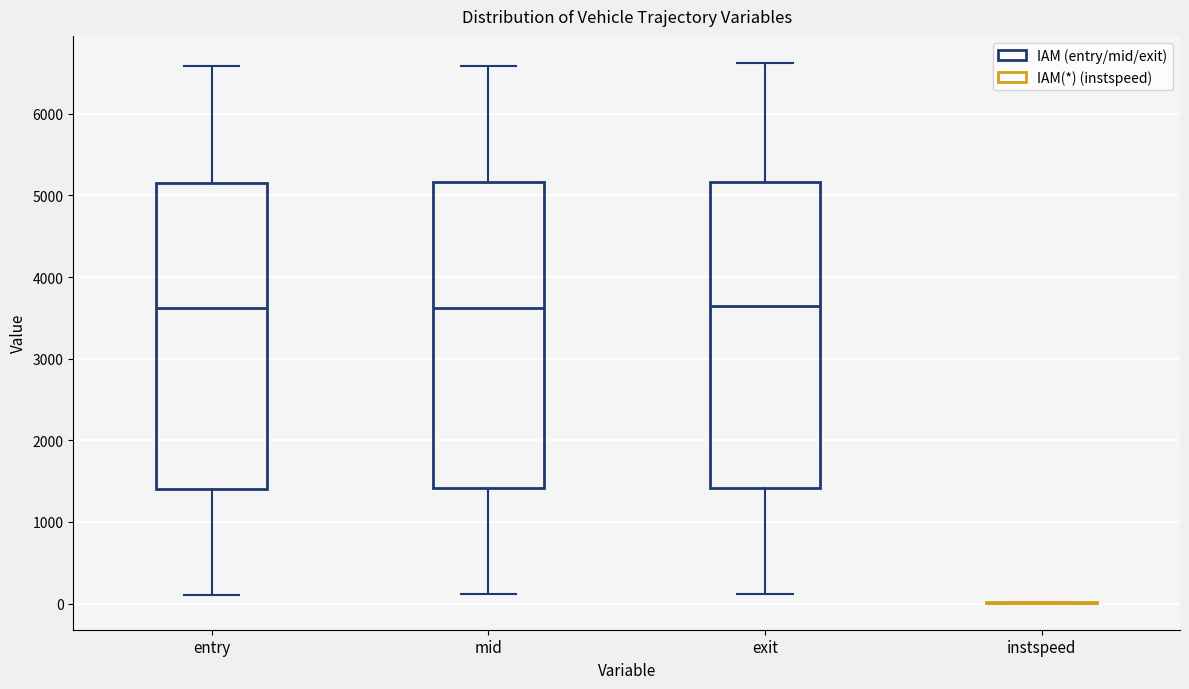

Reading left to right, transcribe this box plot: for each box, give where its median line is, the range the box spans, and where its two whiskers end, as read against the y-axis. The values are not printed on the chart, so give them approximately, as read against the axis.

entry: median 3600, box 1400 to 5200, whiskers 100 to 6600
mid: median 3600, box 1400 to 5200, whiskers 100 to 6600
exit: median 3600, box 1400 to 5200, whiskers 100 to 6600
instspeed: box collapsed to a line at 0, whiskers 0 to 0